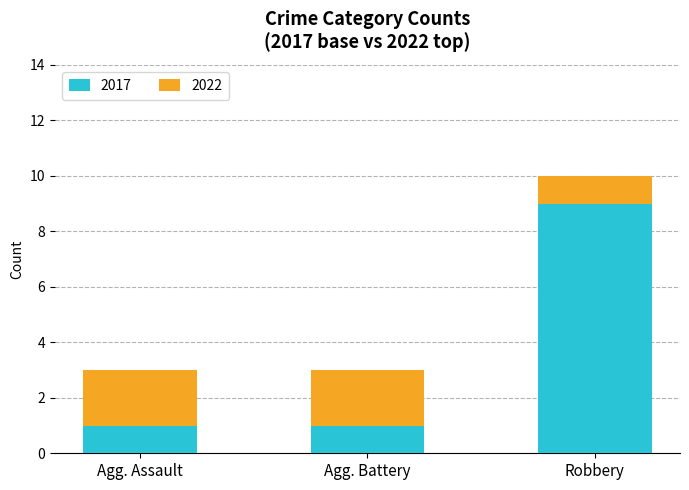

How many distinct data groups are displayed?

2